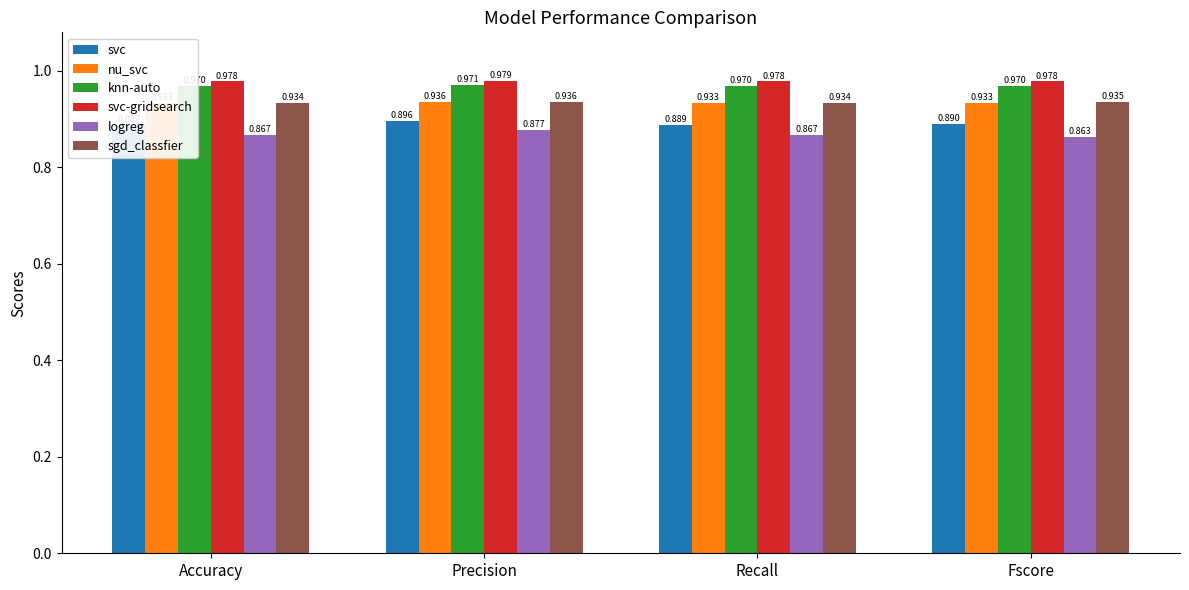

Between Fscore and Accuracy, which is larger?

Fscore